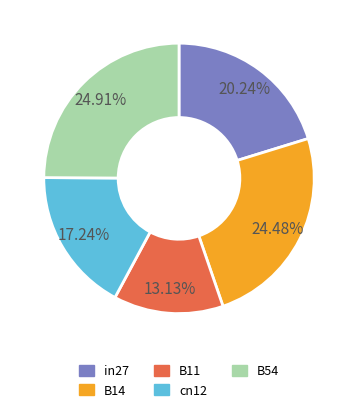

True or false: B11 accounts for 13% of the total.

True